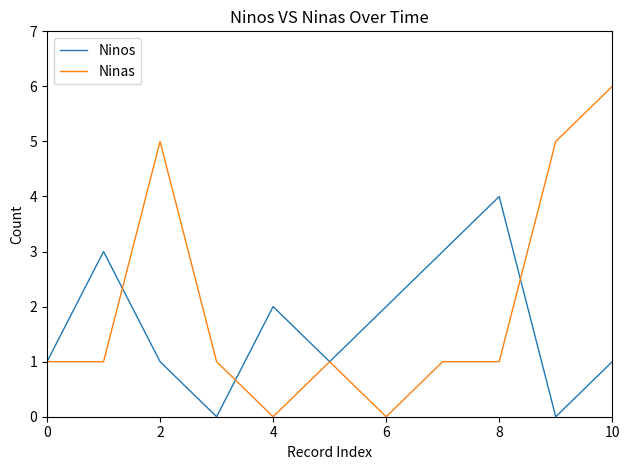

Which series has the widest spread of values?

Ninas